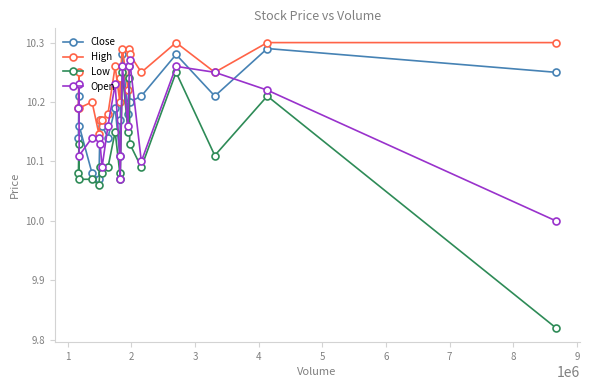

List the series in order of their peak value, highest first.

High, Close, Open, Low